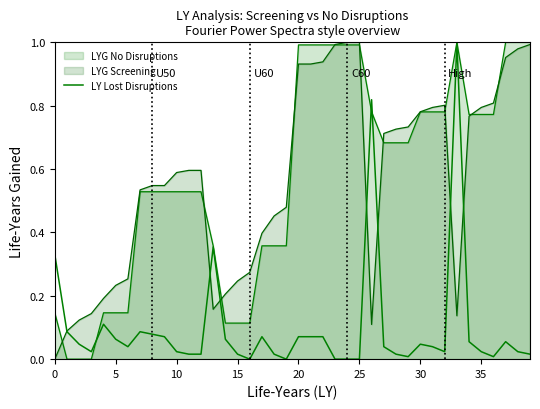

How many interior local valleys (lower than both neighbors) does the data have?

7